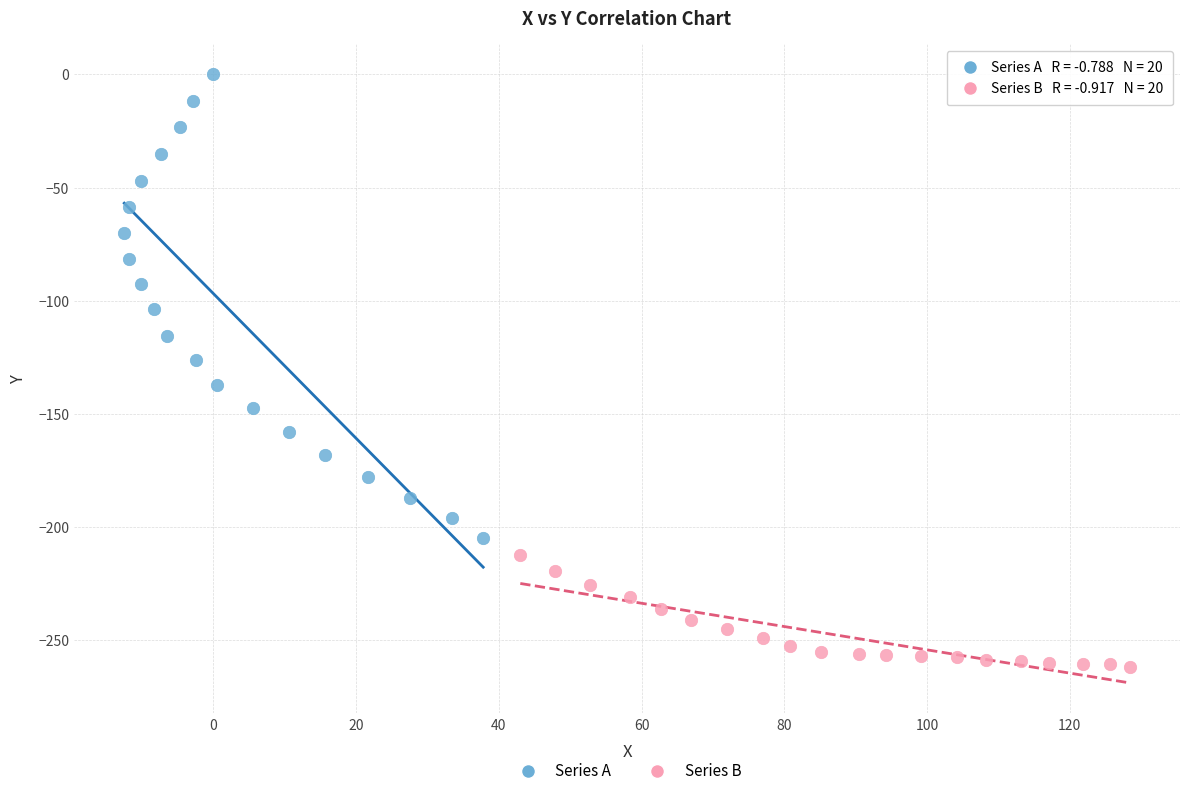

Which series reaches the minimum Y coordinate?

Series B